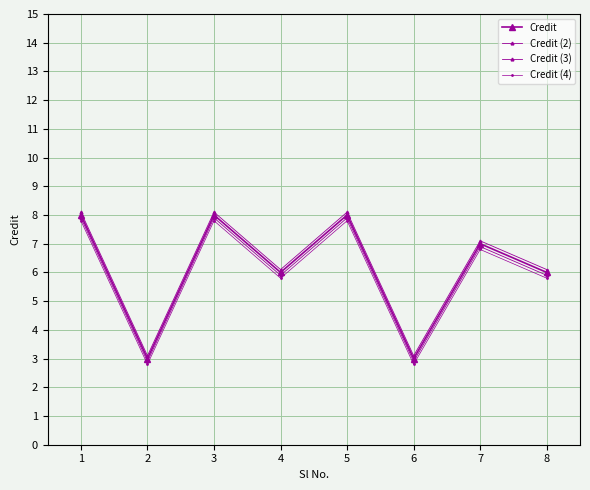

Which has a higher value, 7 or 6?

7